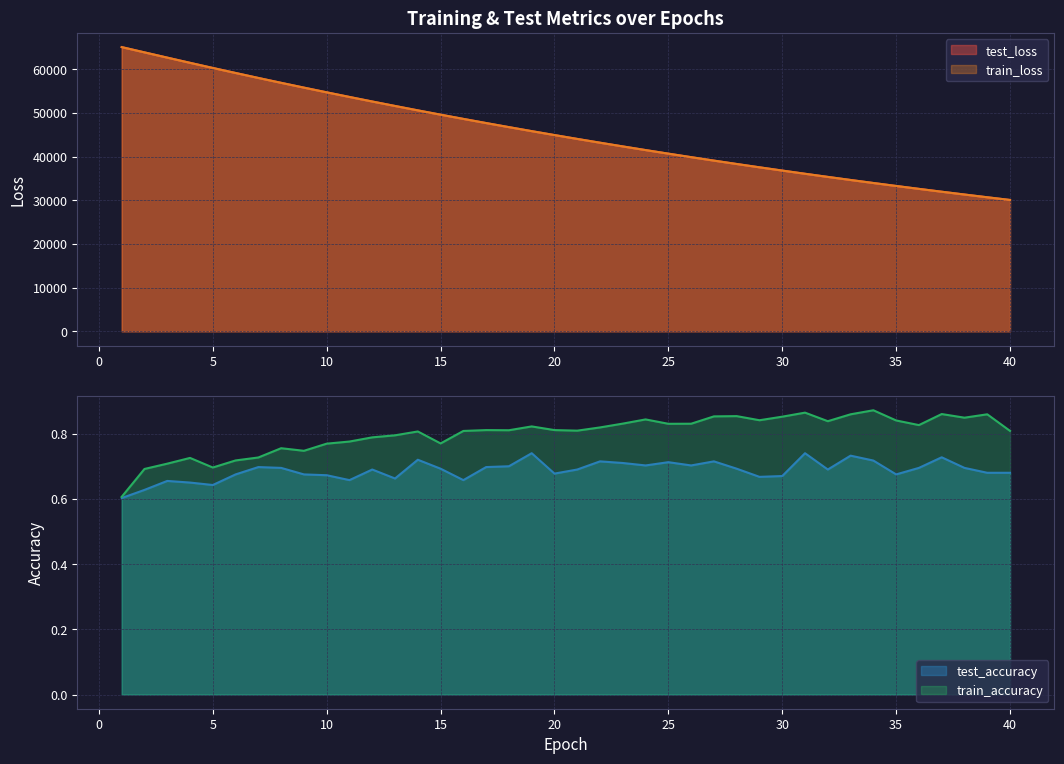

What is the lowest value of the train_accuracy series?

0.6